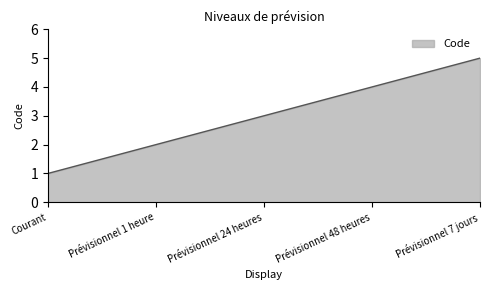

What is the difference between the maximum and minimum values?

4.0